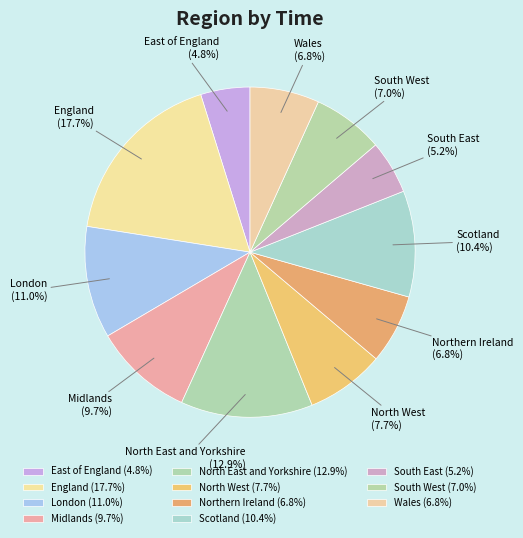

Does Scotland account for over 50% of the chart?

No